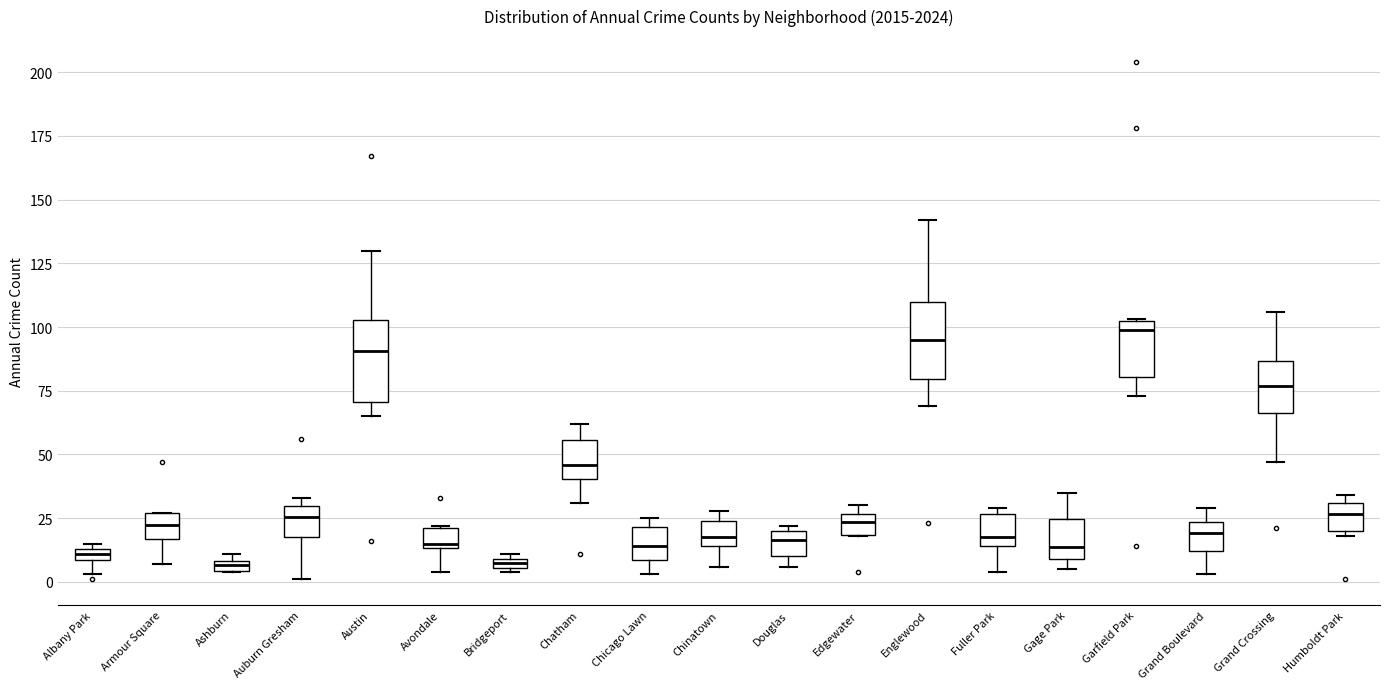

Where is the lower edge of the box for Englewood on the y-axis? The values are not printed on the chart, so give them approximately, as read against the axis.

80